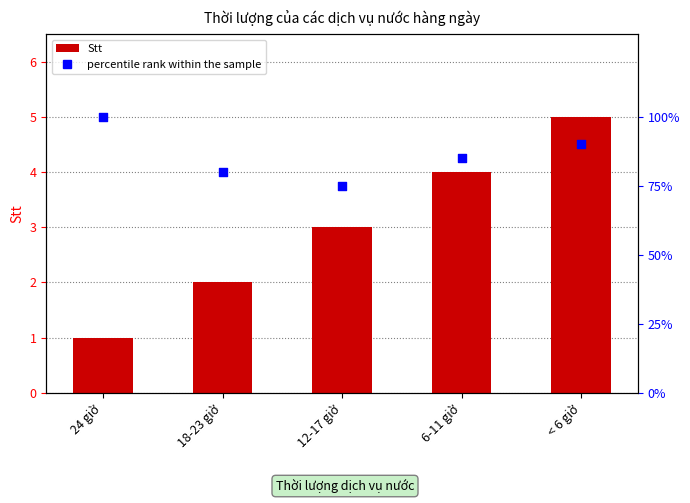

Which series reaches the minimum Y coordinate?

Stt